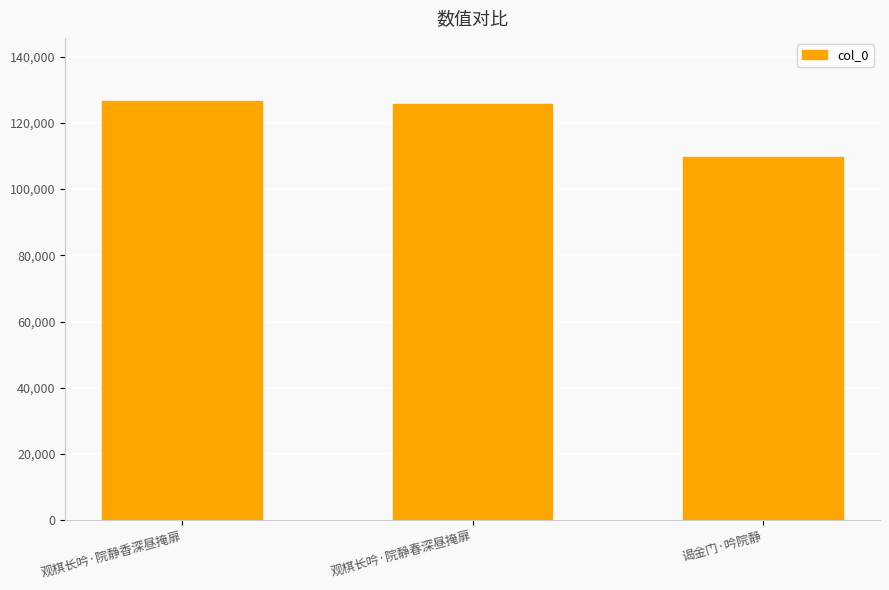

True or false: the data shows 126650 at 观棋长吟·院静香深昼掩扉.

True